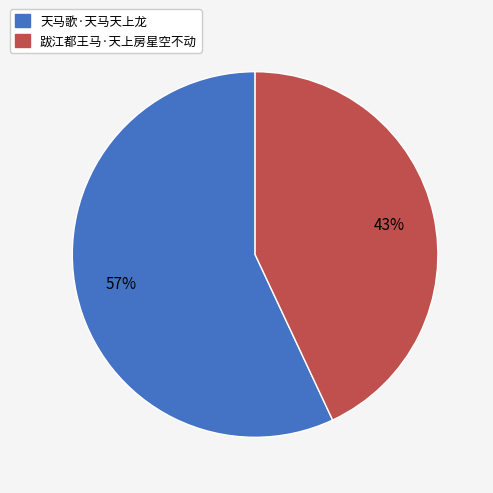

Which category has the smallest portion of the pie?

跋江都王马·天上房星空不动